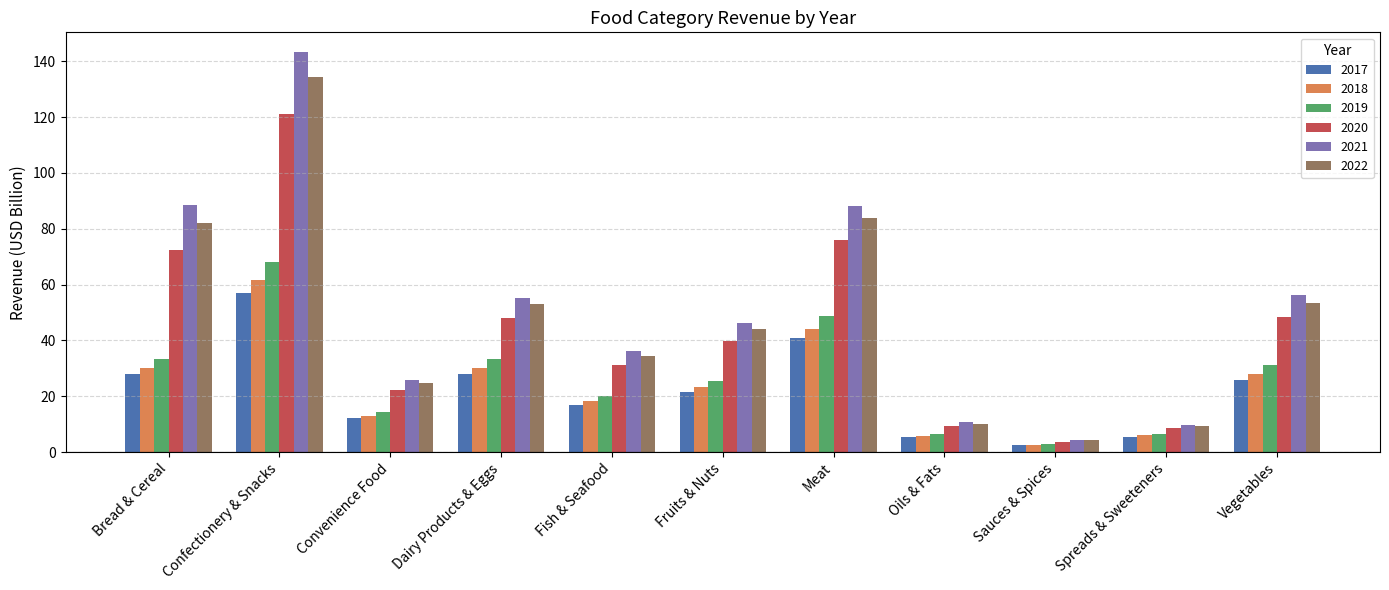

Which category has the highest value in the 2017 series?

Confectionery & Snacks